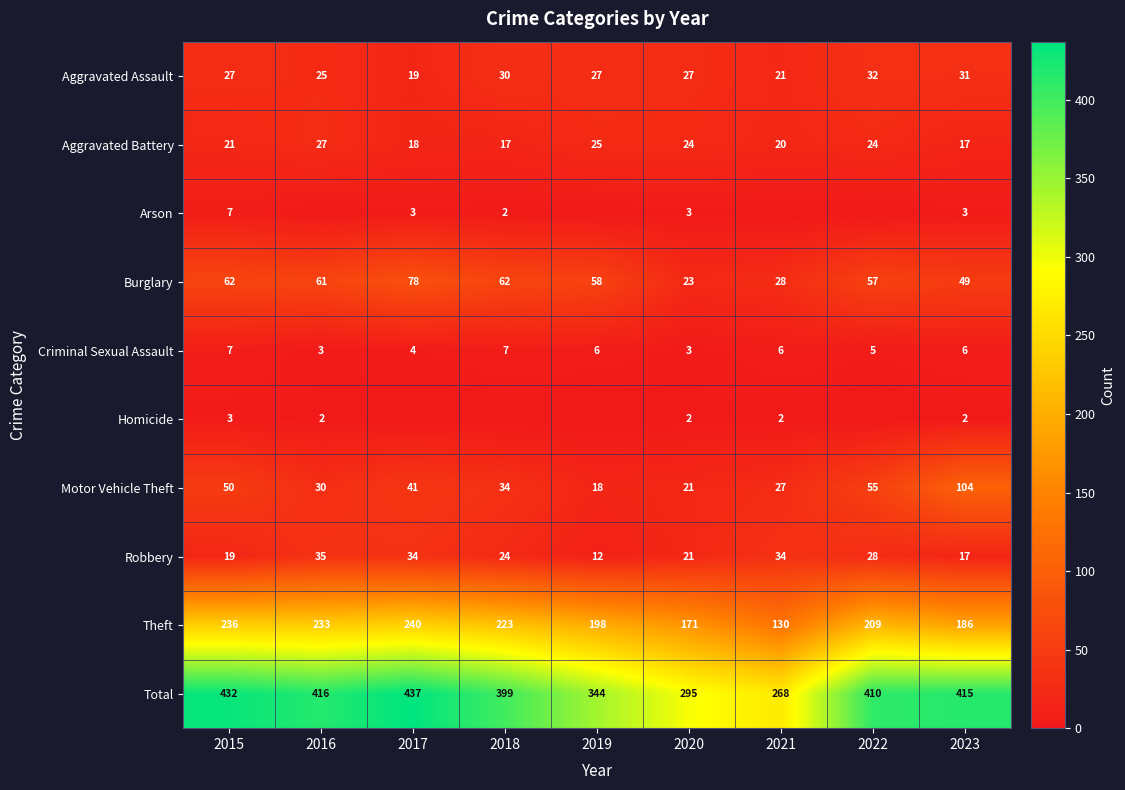

Is it true that Total equals 196 at 2022?

False